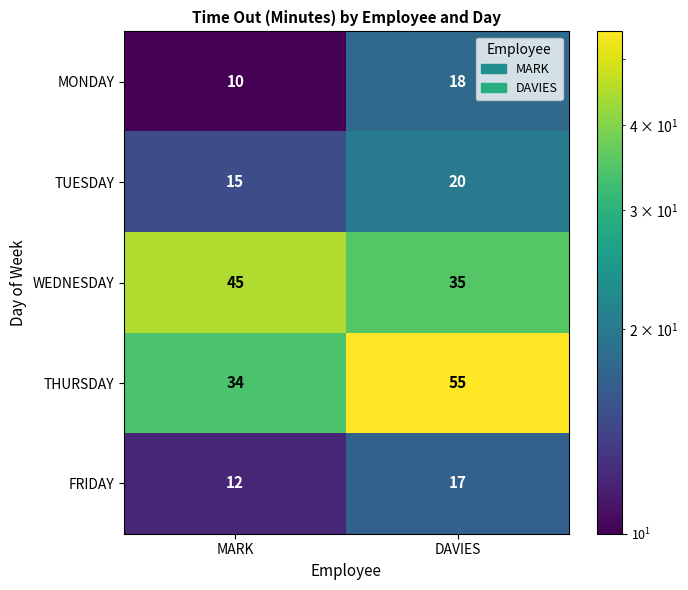

The TUESDAY series shows 10 at MARK. True or false?

False